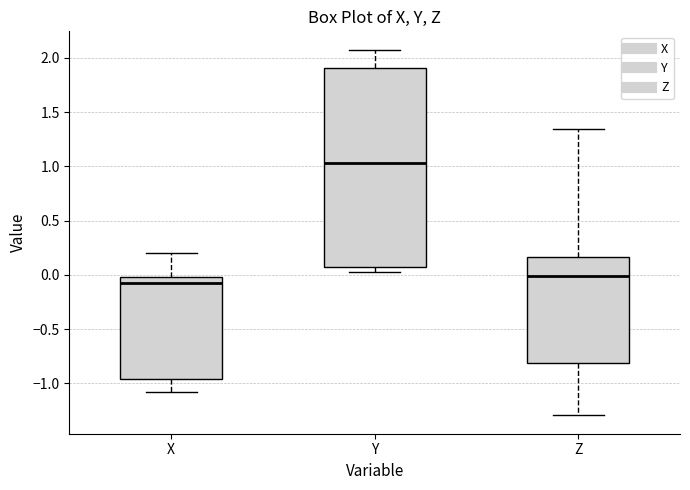

Where does the upper whisker of the box for X end on the y-axis? The values are not printed on the chart, so give them approximately, as read against the axis.

0.20